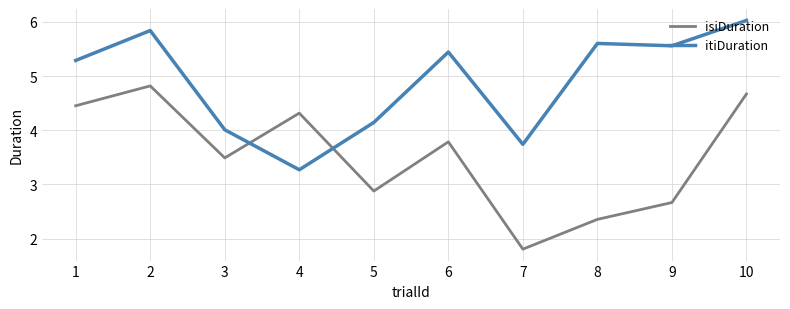

Where do itiDuration and isiDuration first cross each other?

3 and 4